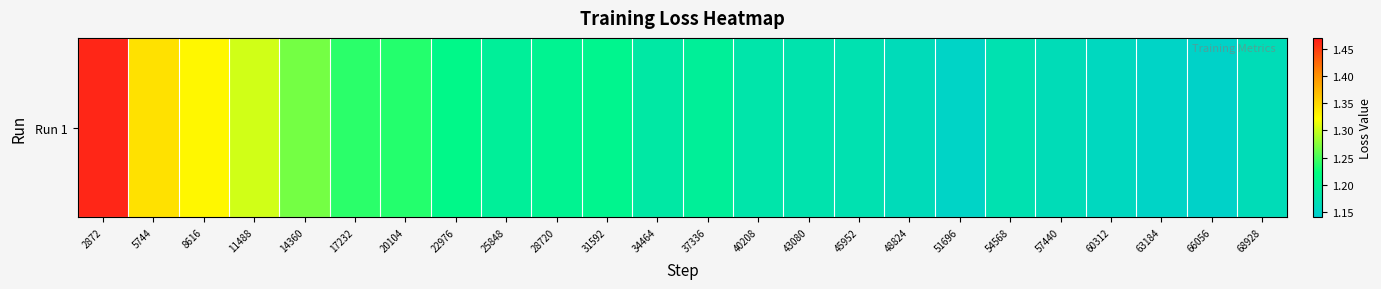

What is the change in value from 17232 to 34464?

-0.1